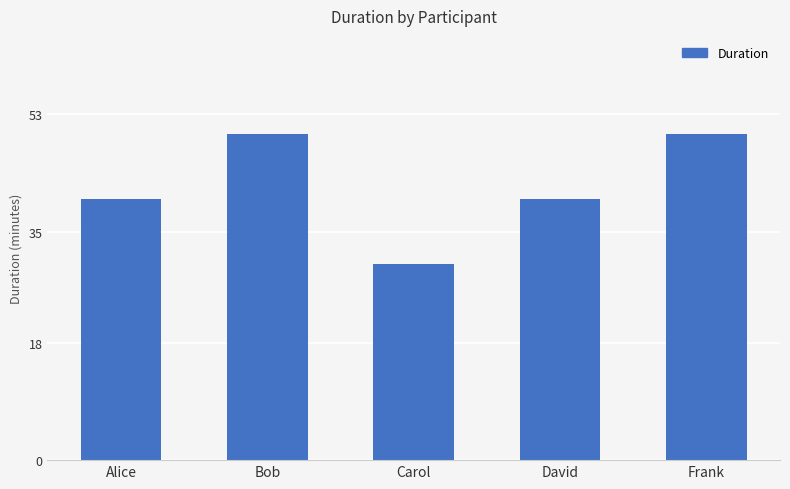

Reading right to left, list all the values displayed in this chart.

Frank=50	David=40	Carol=30	Bob=50	Alice=40